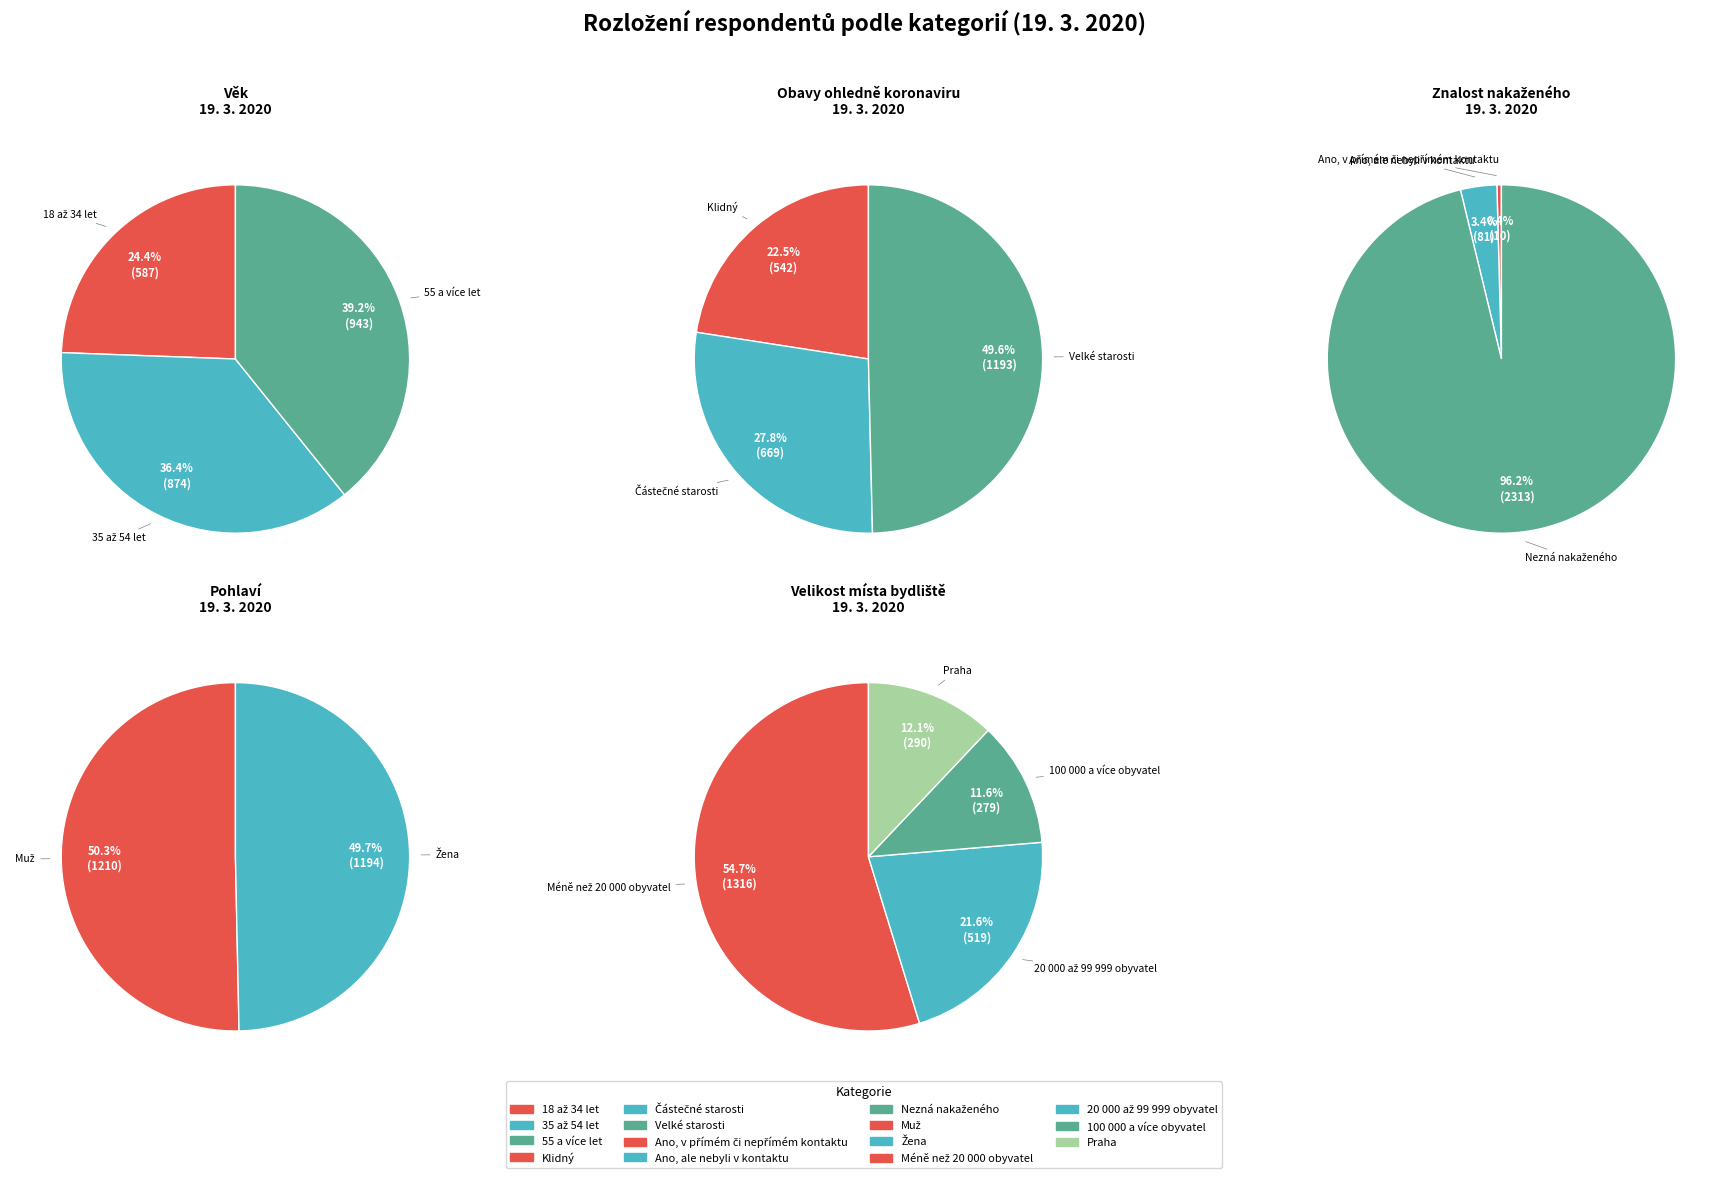

What is the change in value from Méně než 20 000 obyvatel to 100 000 a více obyvatel?

-1037